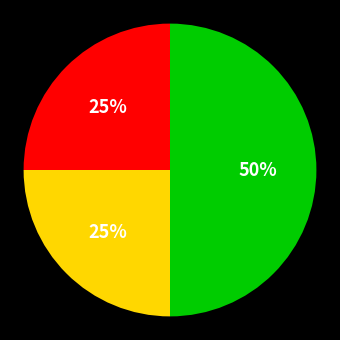

To the nearest percent, what is the difference between the largest and smallest slice percentages?

25%